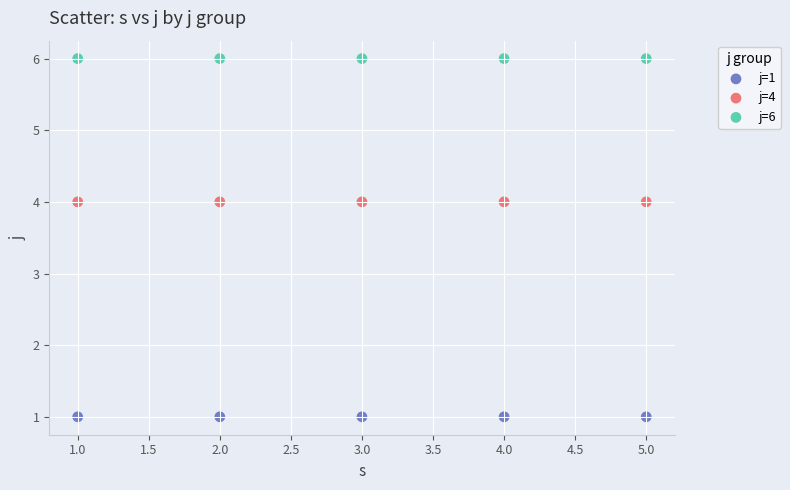

What are all the series names shown in the legend?

j=1, j=4, j=6